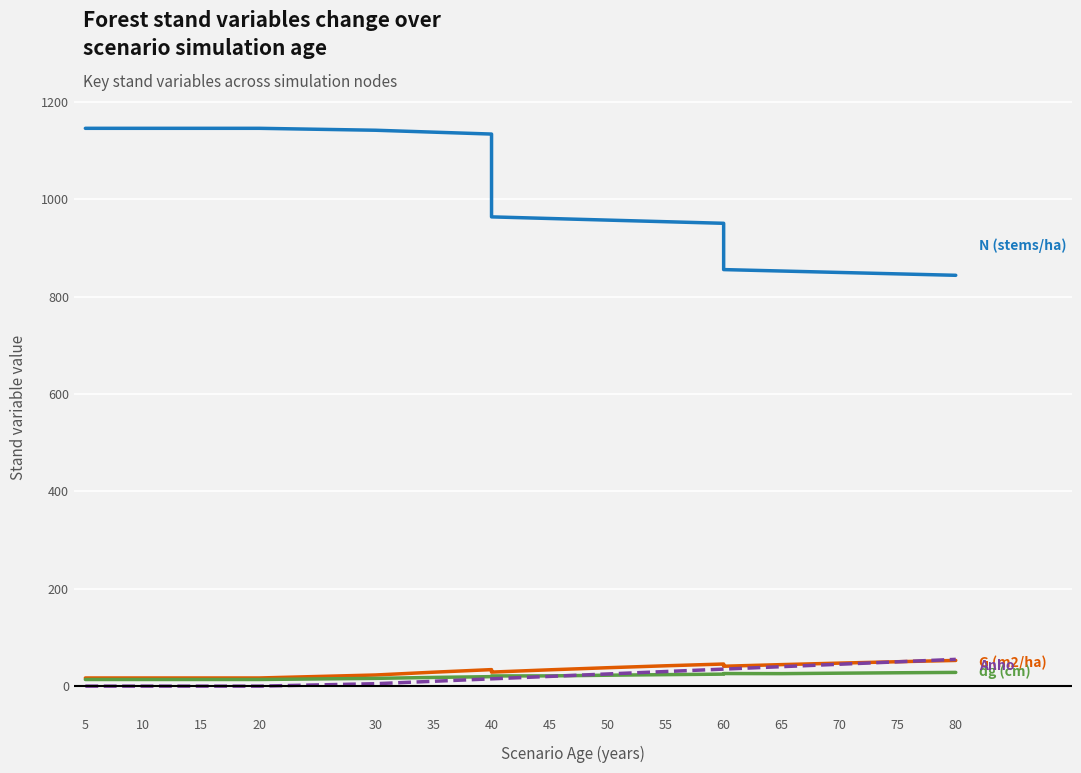

Which series has the largest total across all categories?

N (stems/ha)